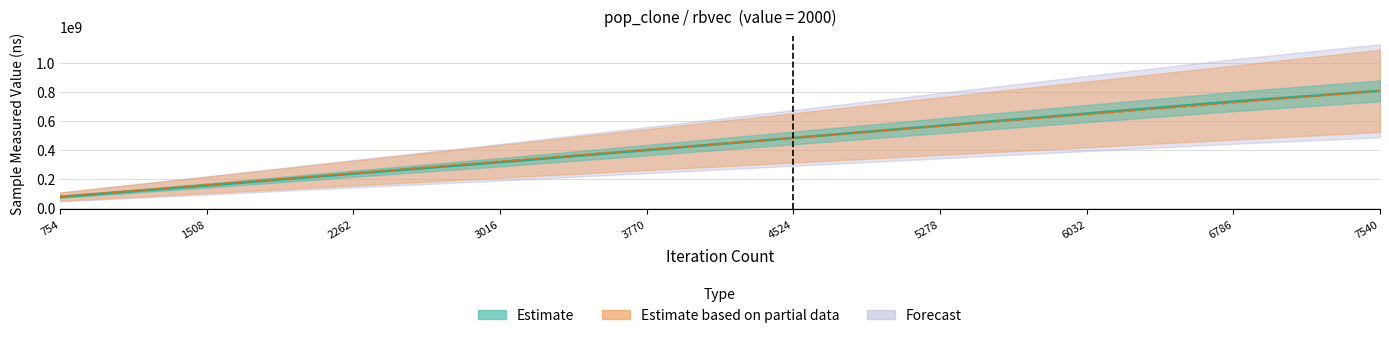

What is the lowest value of the iteration_count series?

80620266.7